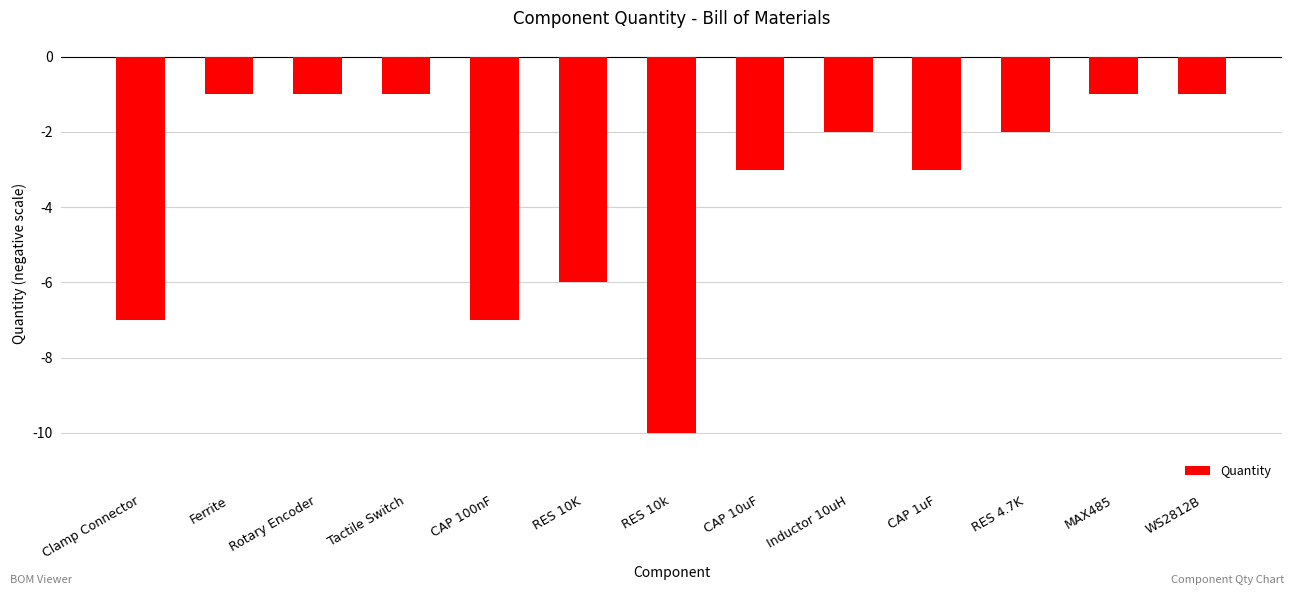

Is it true that the value at RES 10K is -6?

True